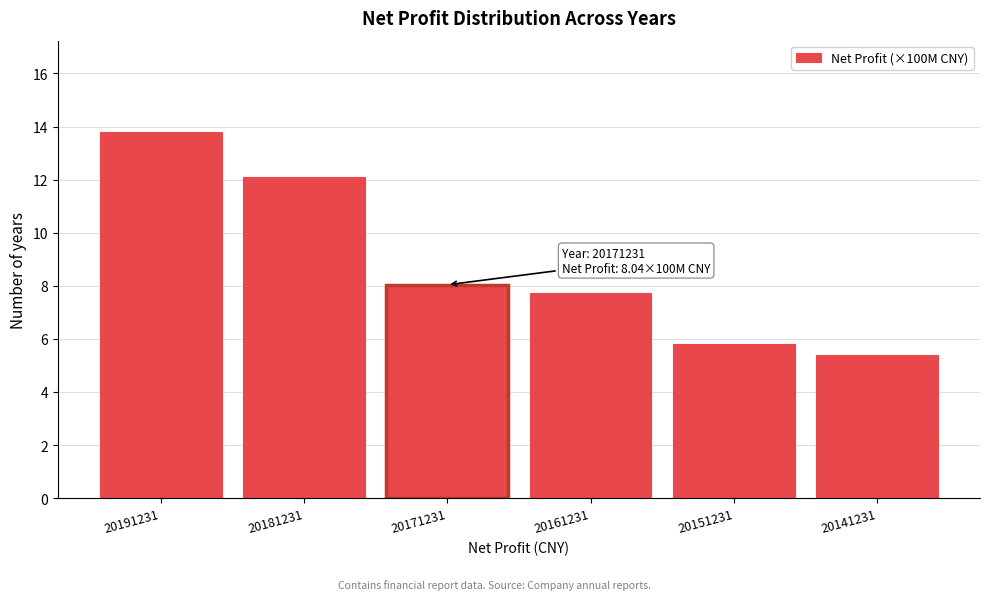

Reading left to right, transcribe all the data shown in this chart.

20191231=13.8	20181231=12.1	20171231=8.0	20161231=7.7	20151231=5.8	20141231=5.4